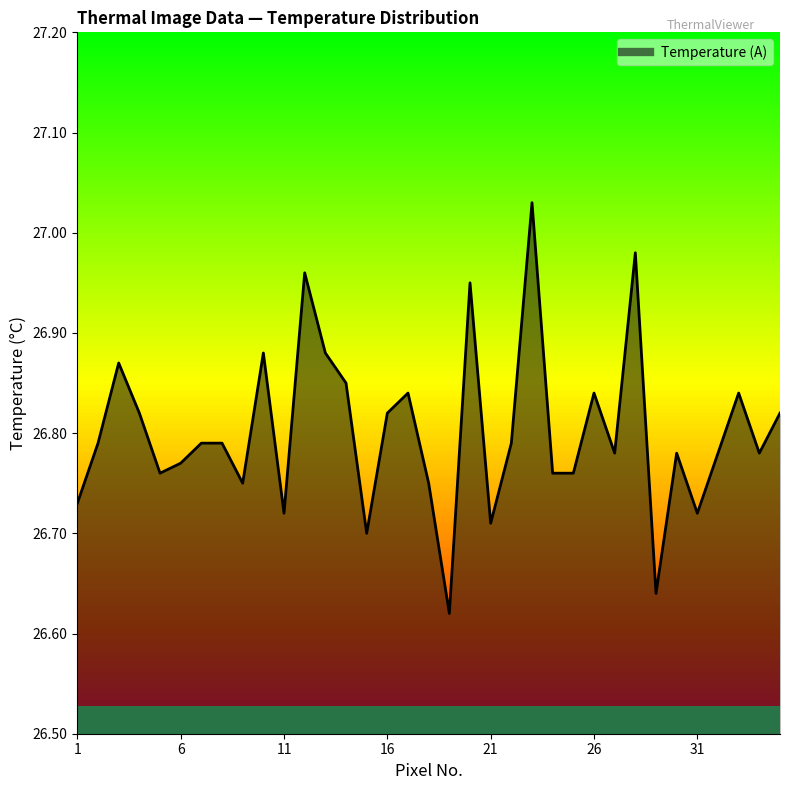

What is the difference between the maximum and minimum values?

0.4